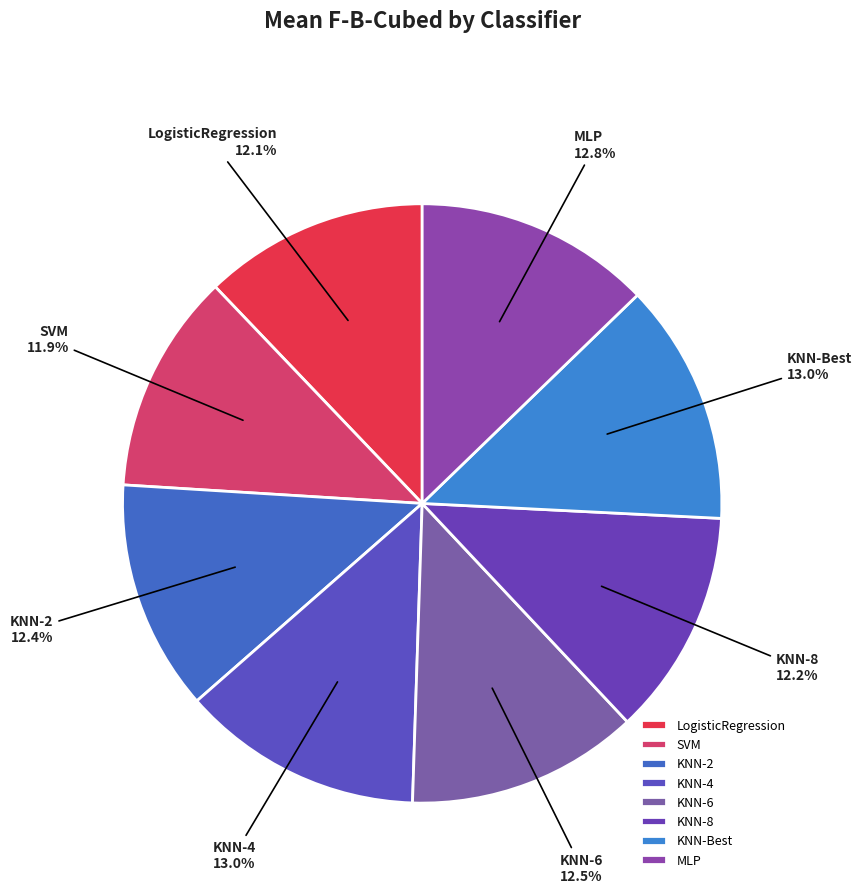

To the nearest percent, what portion does MLP represent?

13%